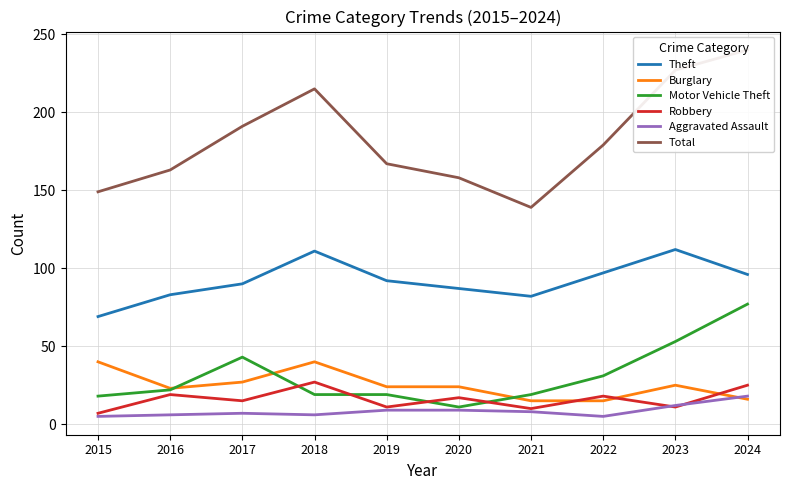

At which category does Motor Vehicle Theft reach its first local valley?

2020